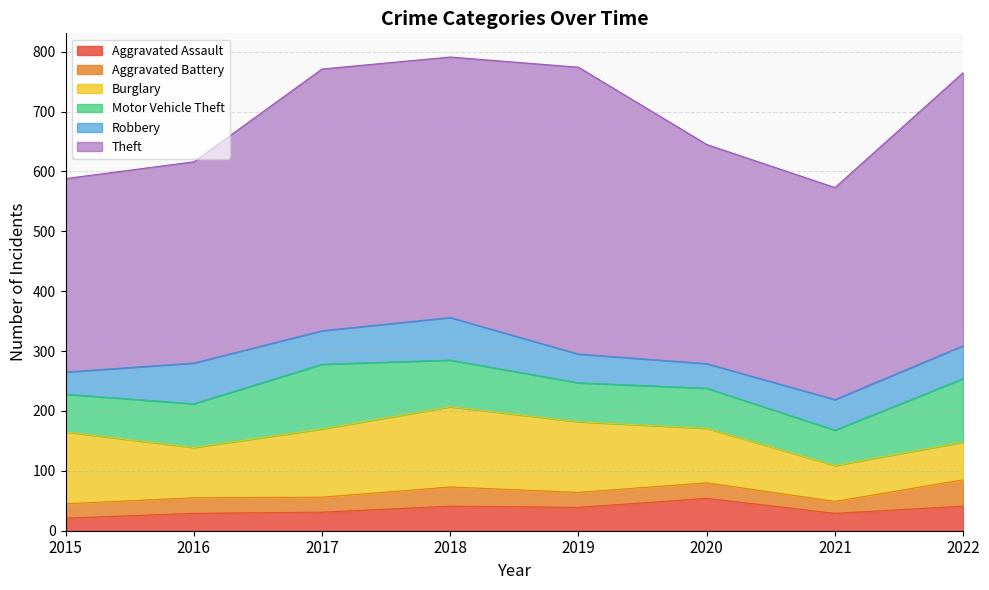

What value does the Motor Vehicle Theft series have at 2019?

65